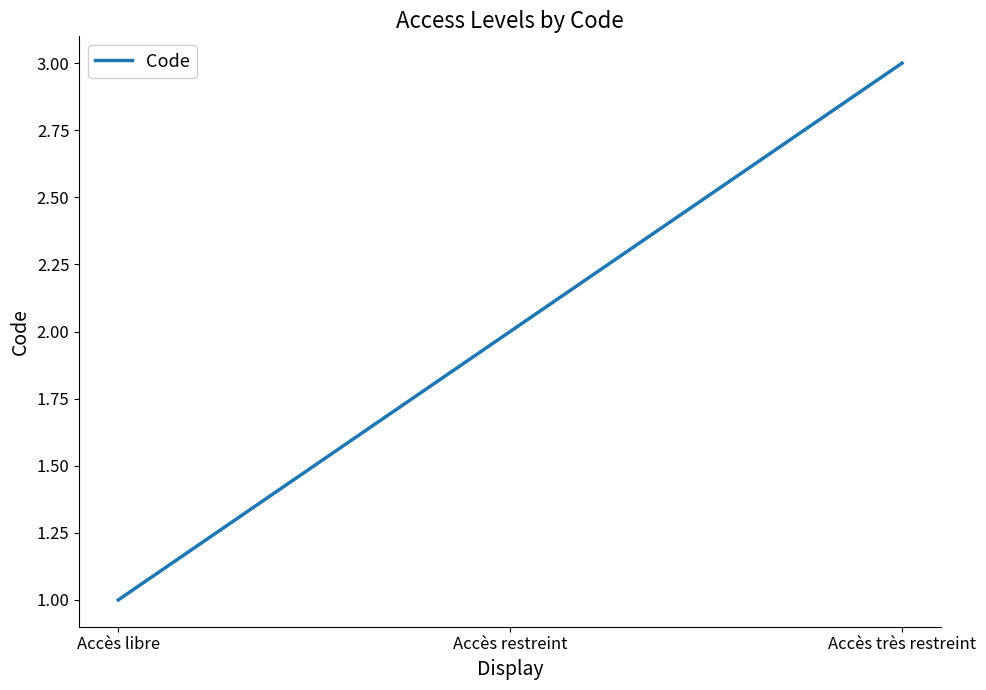

Rank the categories by value from lowest to highest.

Accès libre, Accès restreint, Accès très restreint